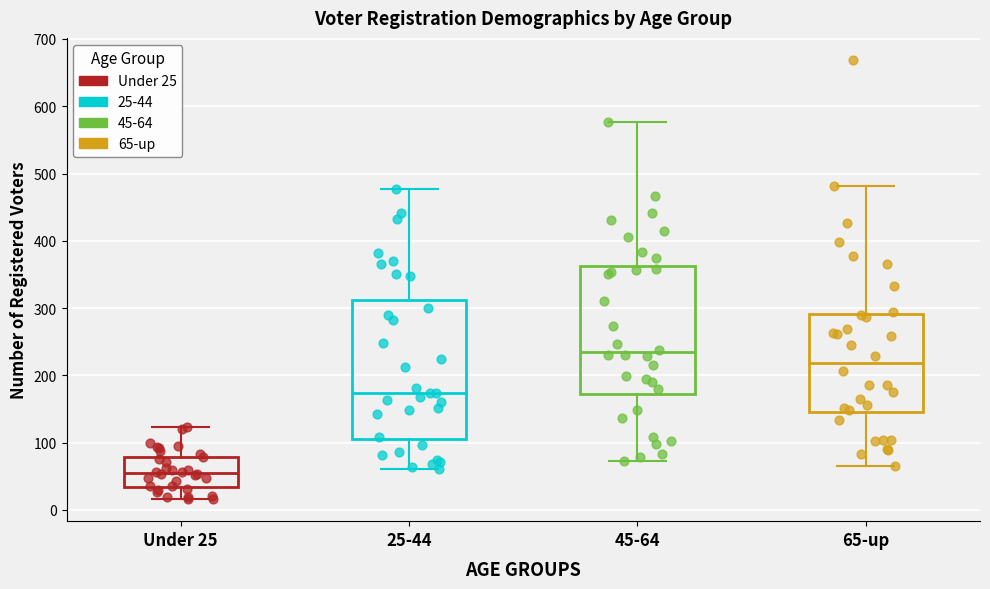

Reading left to right, transcribe this box plot: for each box, give where its median line is, the range the box spans, and where its two whiskers end, as read against the y-axis. The values are not printed on the chart, so give them approximately, as read against the axis.

Under 25: median 60, box 30 to 80, whiskers 20 to 120
25-44: median 170, box 110 to 310, whiskers 60 to 480
45-64: median 230, box 170 to 360, whiskers 70 to 580
65-up: median 220, box 150 to 290, whiskers 70 to 480